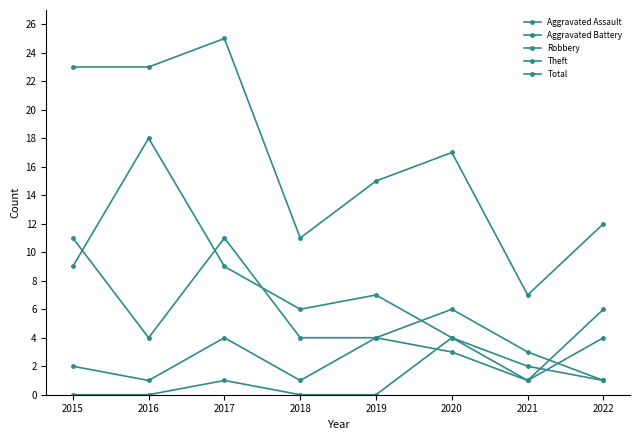

What is the value of the Robbery point at the 3rd from the left?

11